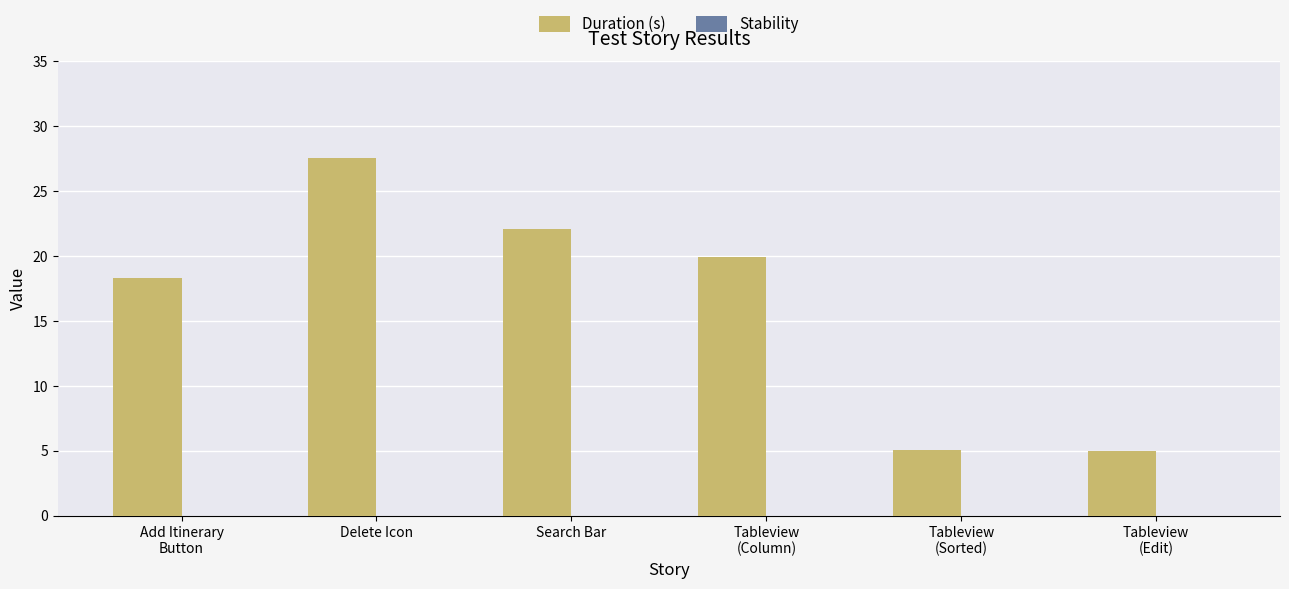

What is the minimum value shown in the chart?

5.0